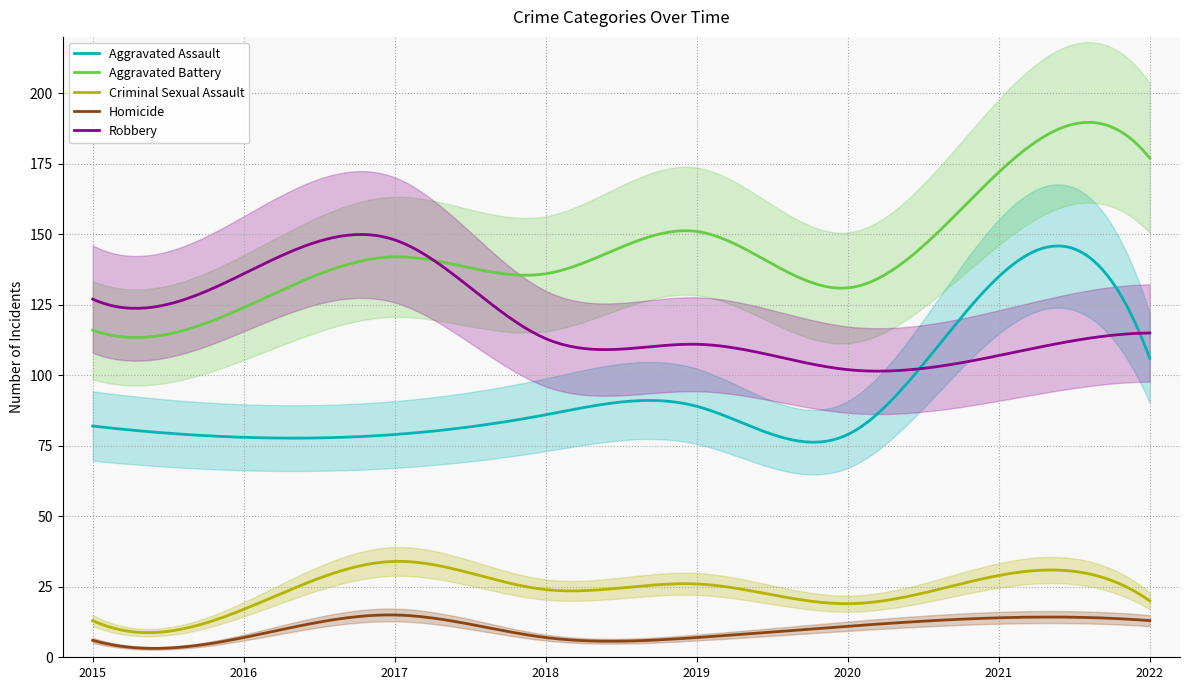

How many values in the Criminal Sexual Assault series exceed 24?

3